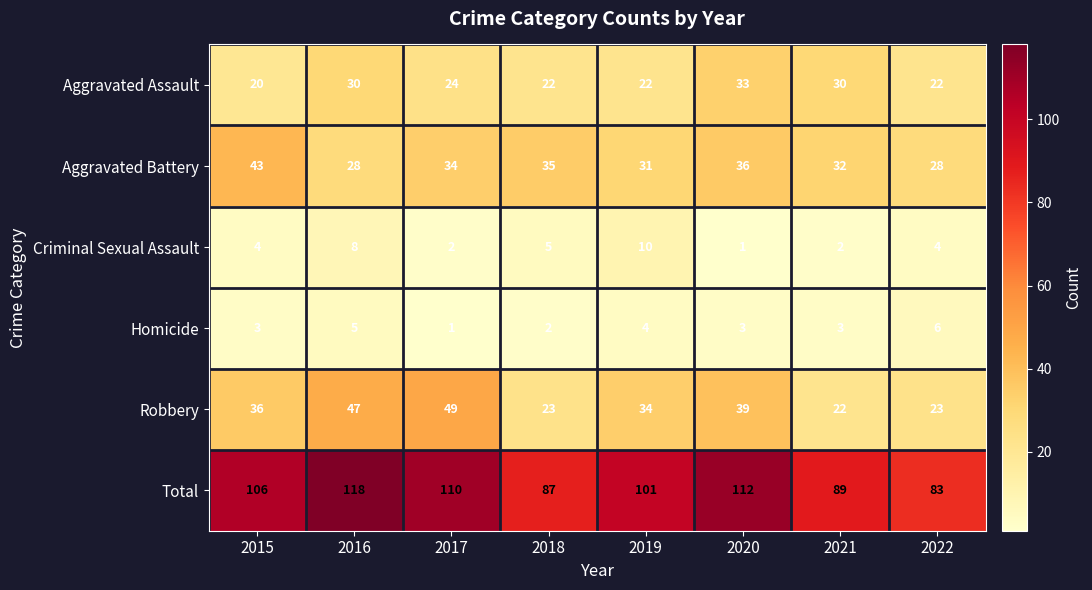

How many values in the Robbery series are below 36?

4